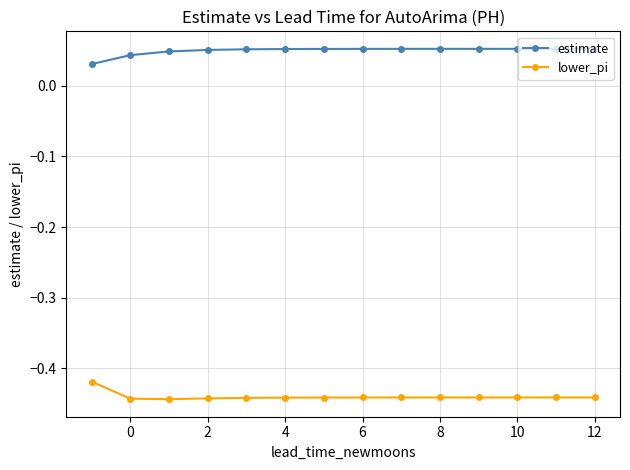

At how many categories does at least one series exceed 0?

14